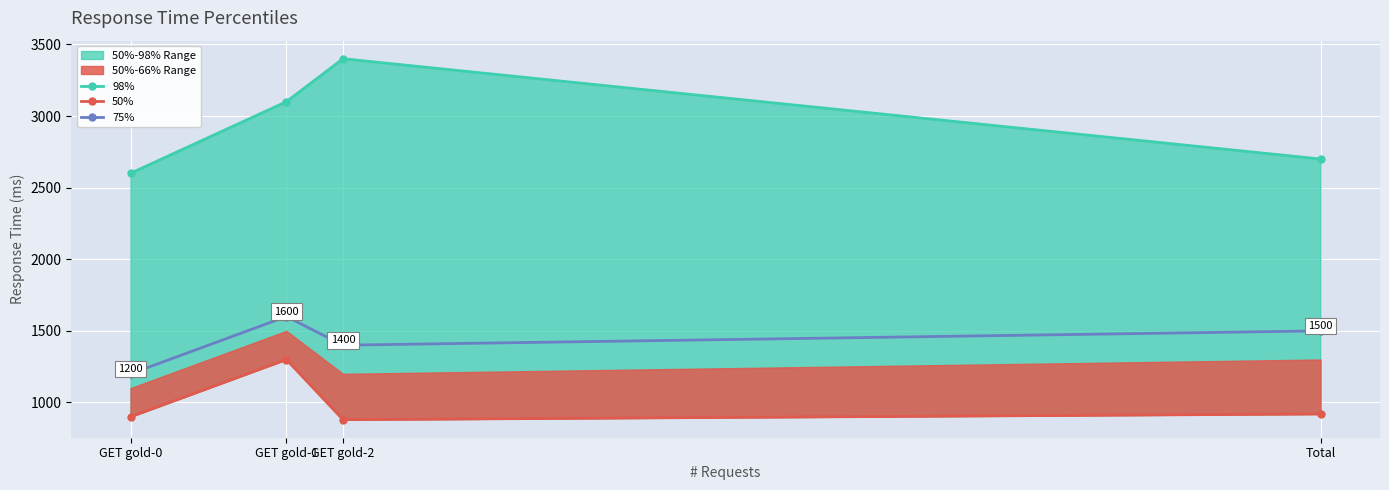

Rank the series at GET gold-2 from lowest to highest value.

50%, 75%, 98%